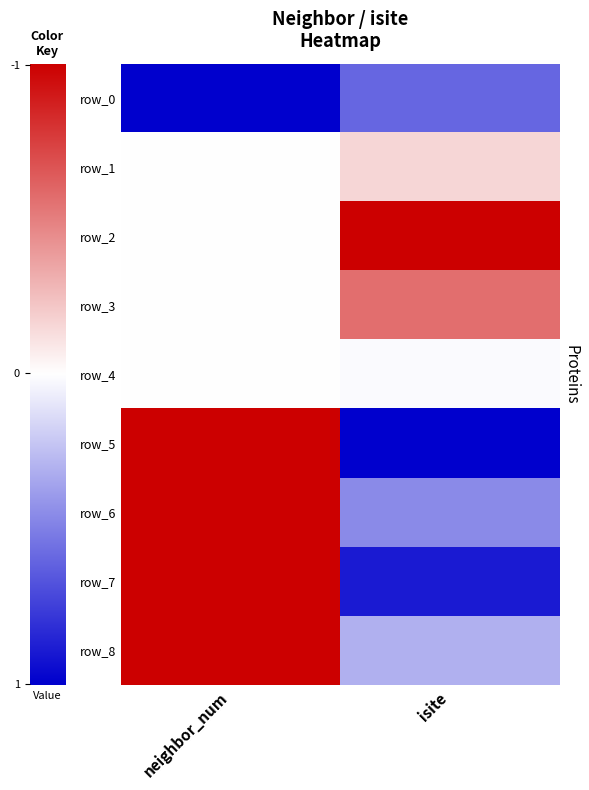

What is the total value across all series at neighbor_num?

3.0